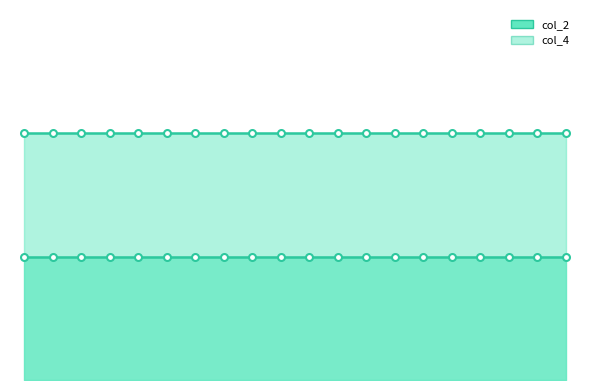

At how many categories does at least one series exceed 0?

20